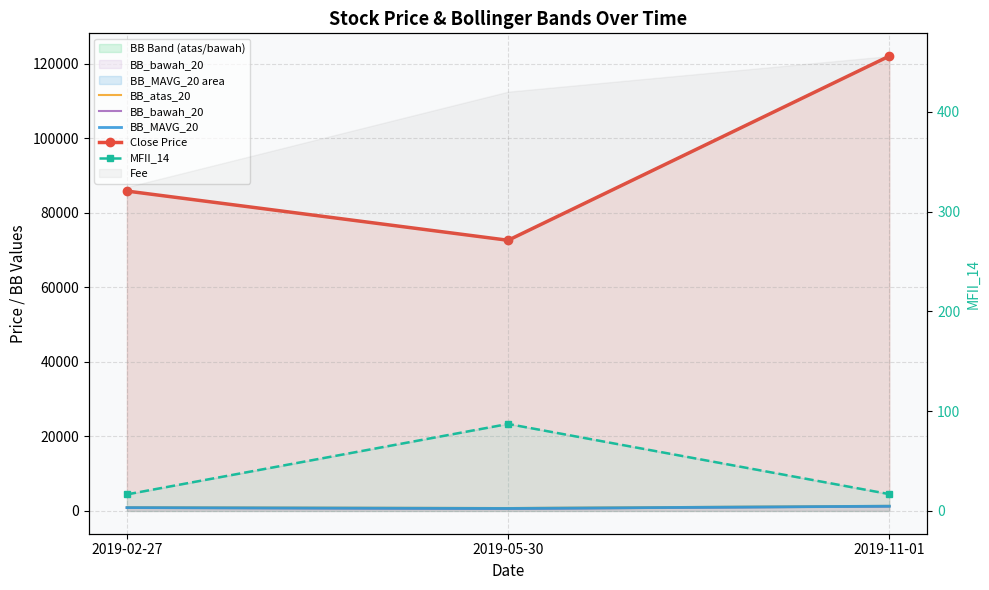

How many values in the BB_atas_20 series exceed 993?

2